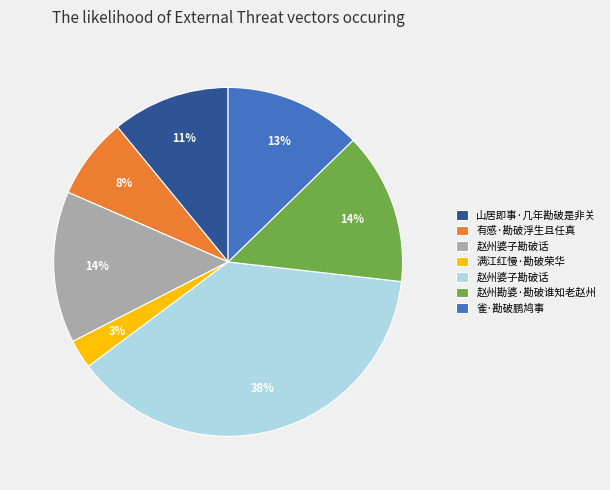

To the nearest percent, what is the difference between the largest and smallest slice percentages?

35%